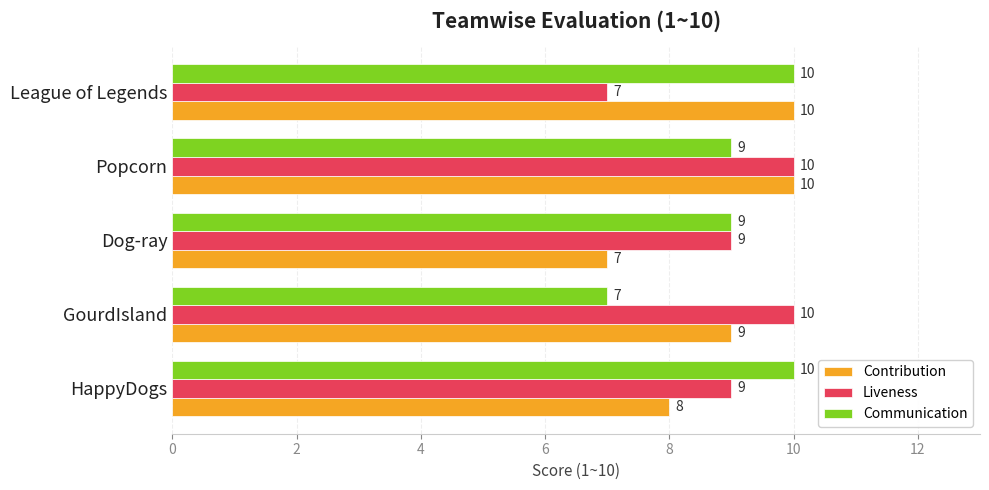

What is the approximate value of Contribution at HappyDogs?

8